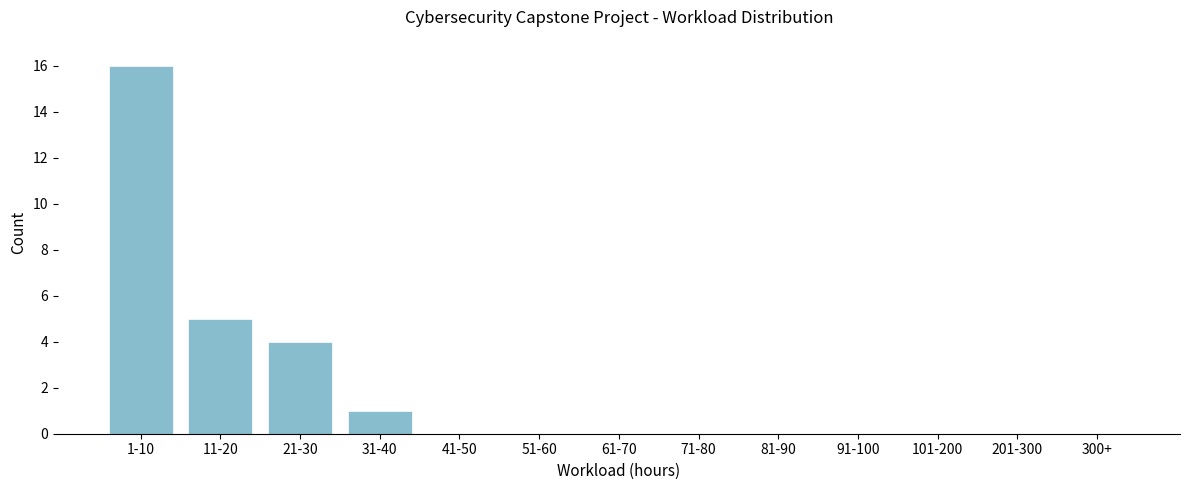

Reading left to right, what are all the values shown in this chart?

1-10=16	11-20=5	21-30=4	31-40=1	41-50=0	51-60=0	61-70=0	71-80=0	81-90=0	91-100=0	101-200=0	201-300=0	300+=0